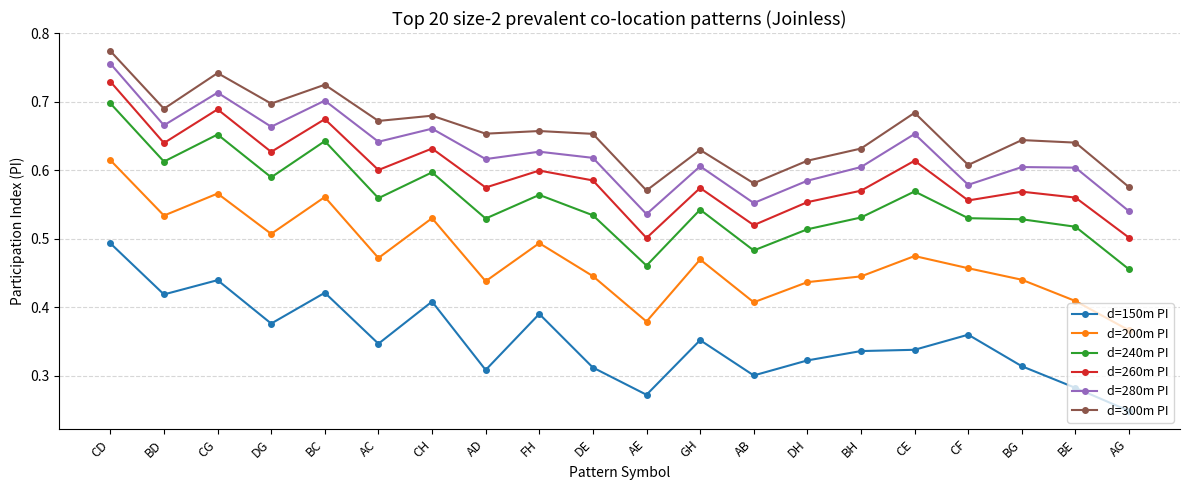

What is the sum of the d=260m PI values at CH and BG?

1.2